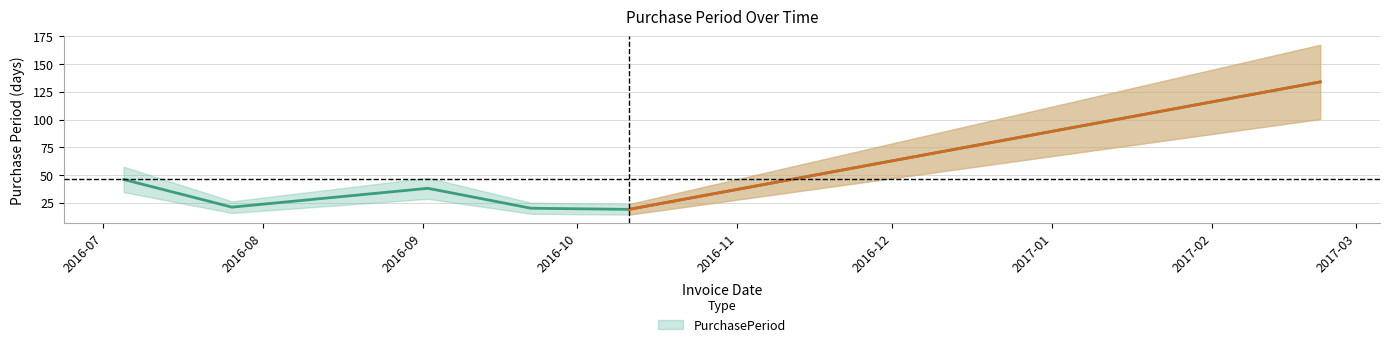

Rank the categories by value from highest to lowest.

2017-02-22, 2016-07-05, 2016-09-02, 2016-07-26, 2016-09-22, 2016-10-11